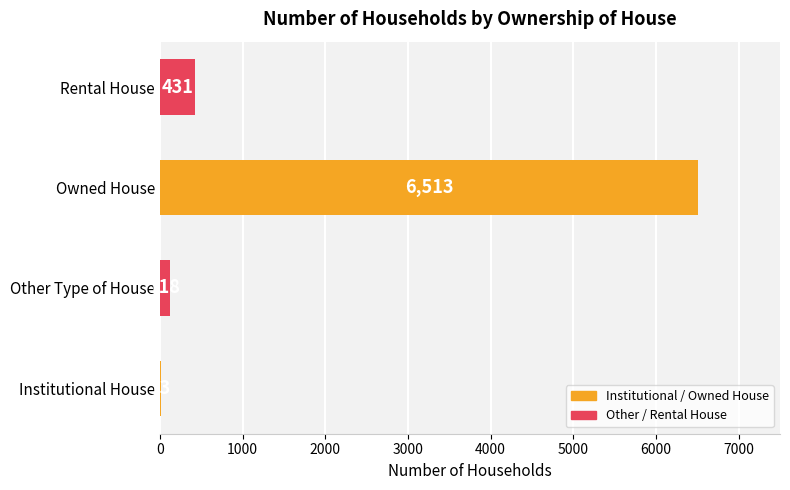

What is the sum of all values?

7075